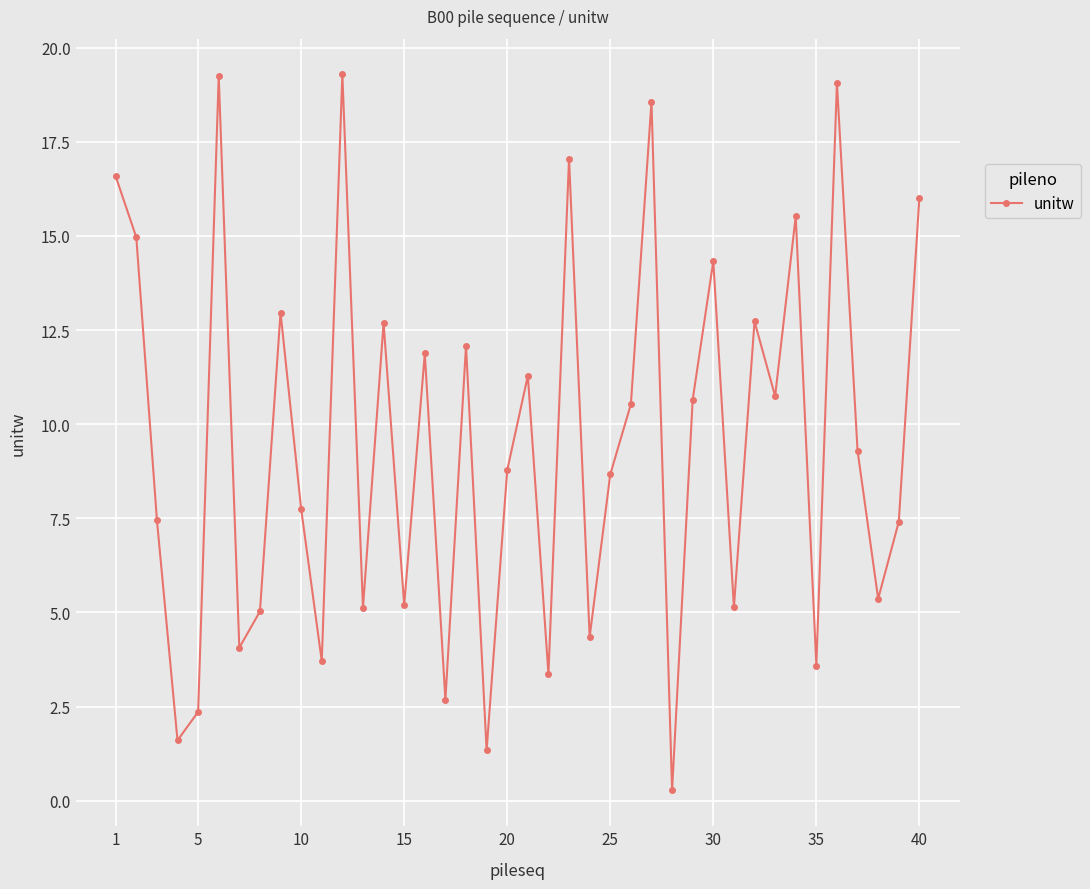

What is the difference between the maximum and second lowest values?

18.0